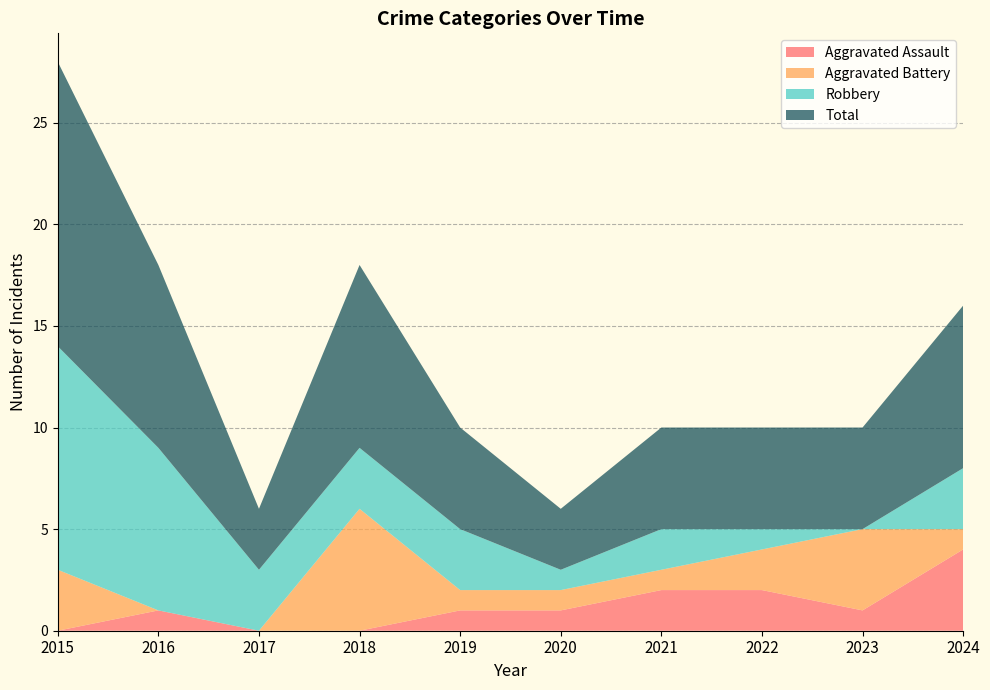

Reading left to right, list all the values displayed in this chart.

Aggravated Assault: 2015=0	2016=1	2017=0	2018=0	2019=1	2020=1	2021=2	2022=2	2023=1	2024=4
Aggravated Battery: 2015=3	2016=0	2017=0	2018=6	2019=1	2020=1	2021=1	2022=2	2023=4	2024=1
Robbery: 2015=11	2016=8	2017=3	2018=3	2019=3	2020=1	2021=2	2022=1	2023=0	2024=3
Total: 2015=14	2016=9	2017=3	2018=9	2019=5	2020=3	2021=5	2022=5	2023=5	2024=8